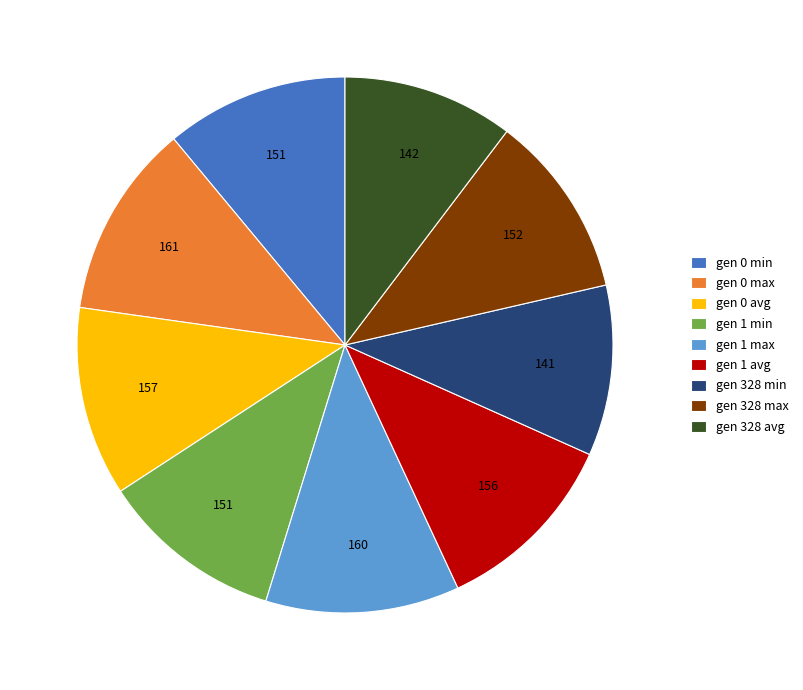

Is gen 328 max the majority of the pie?

No